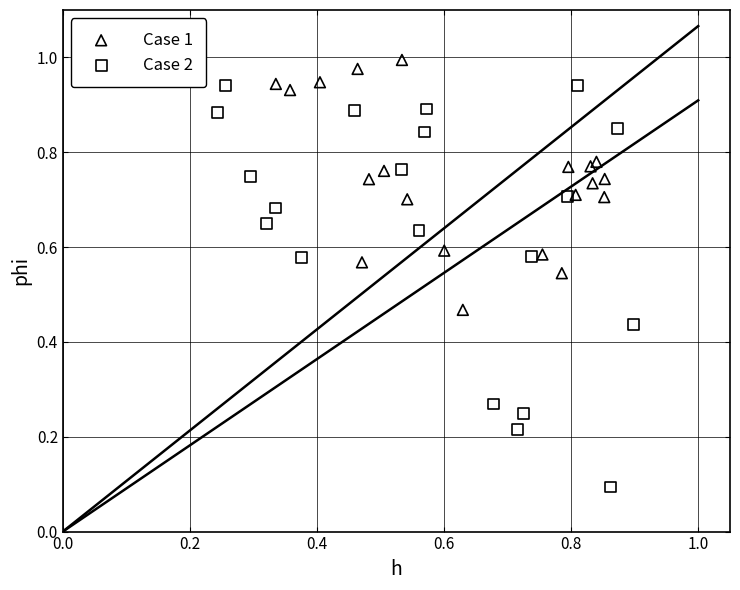

Which series reaches the maximum Y coordinate?

Case 1